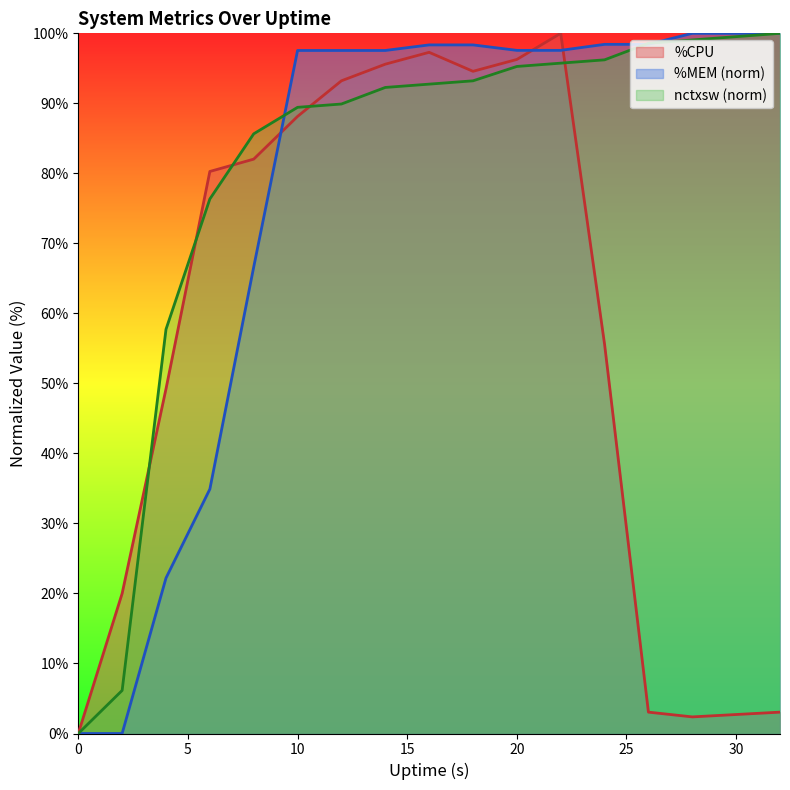

Where is the first local minimum for %CPU?

18